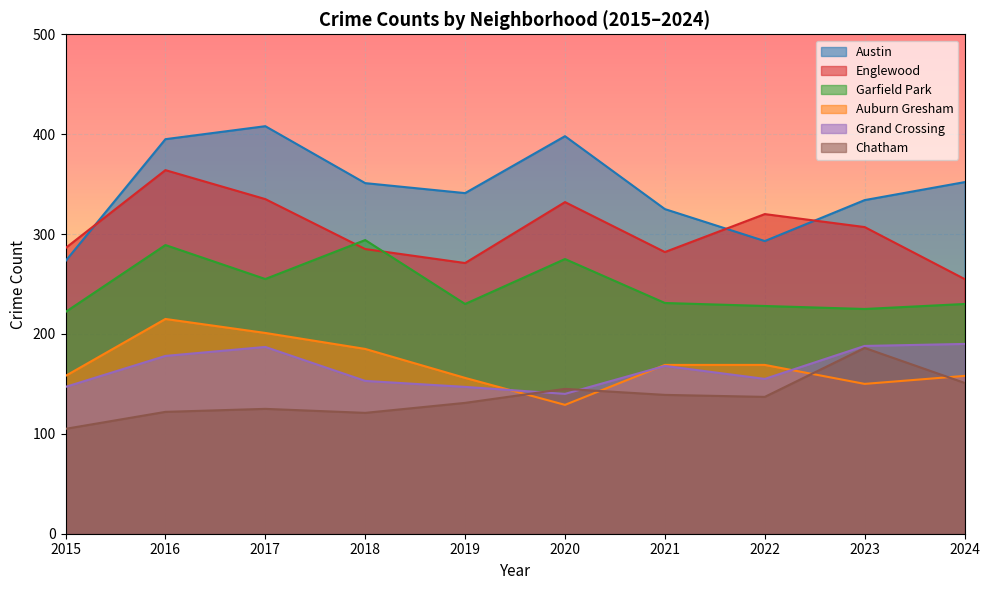

At which label is Grand Crossing closest to 165?

2021